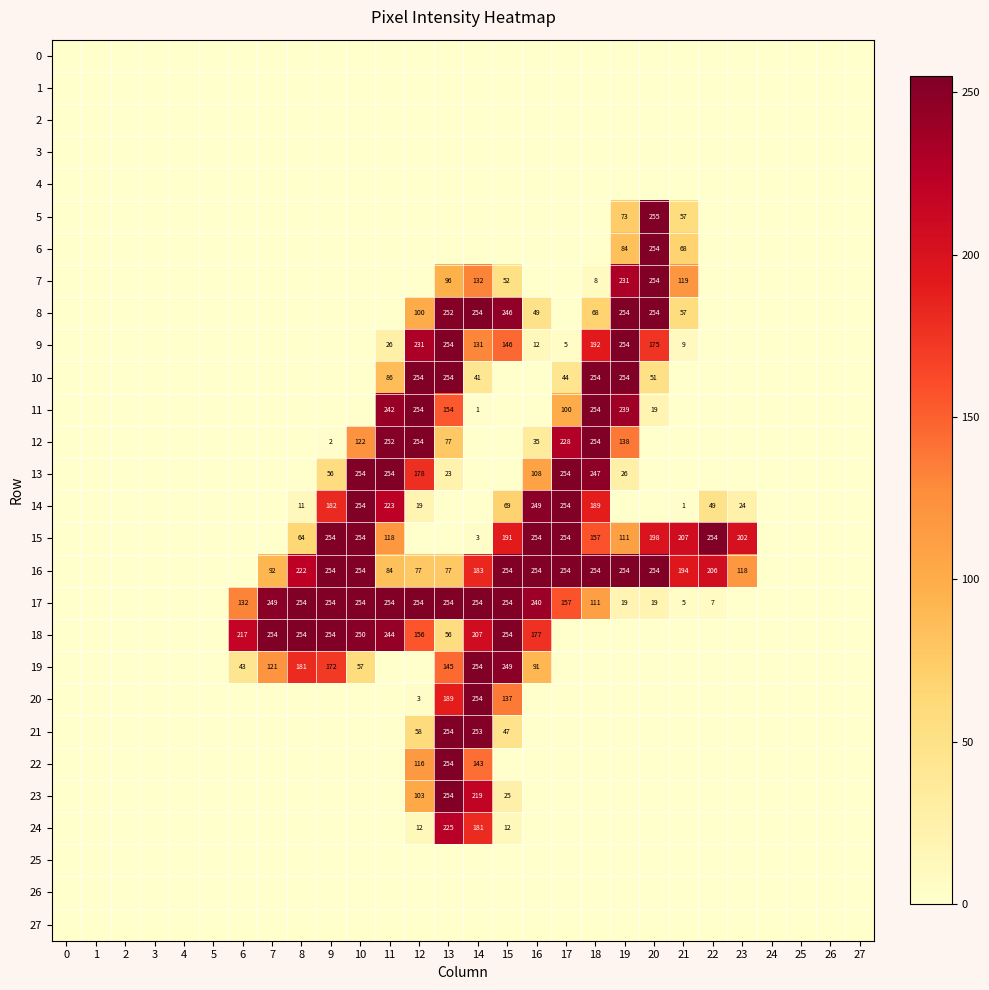

What is the sum of the 16 values at 16 and 18?

508